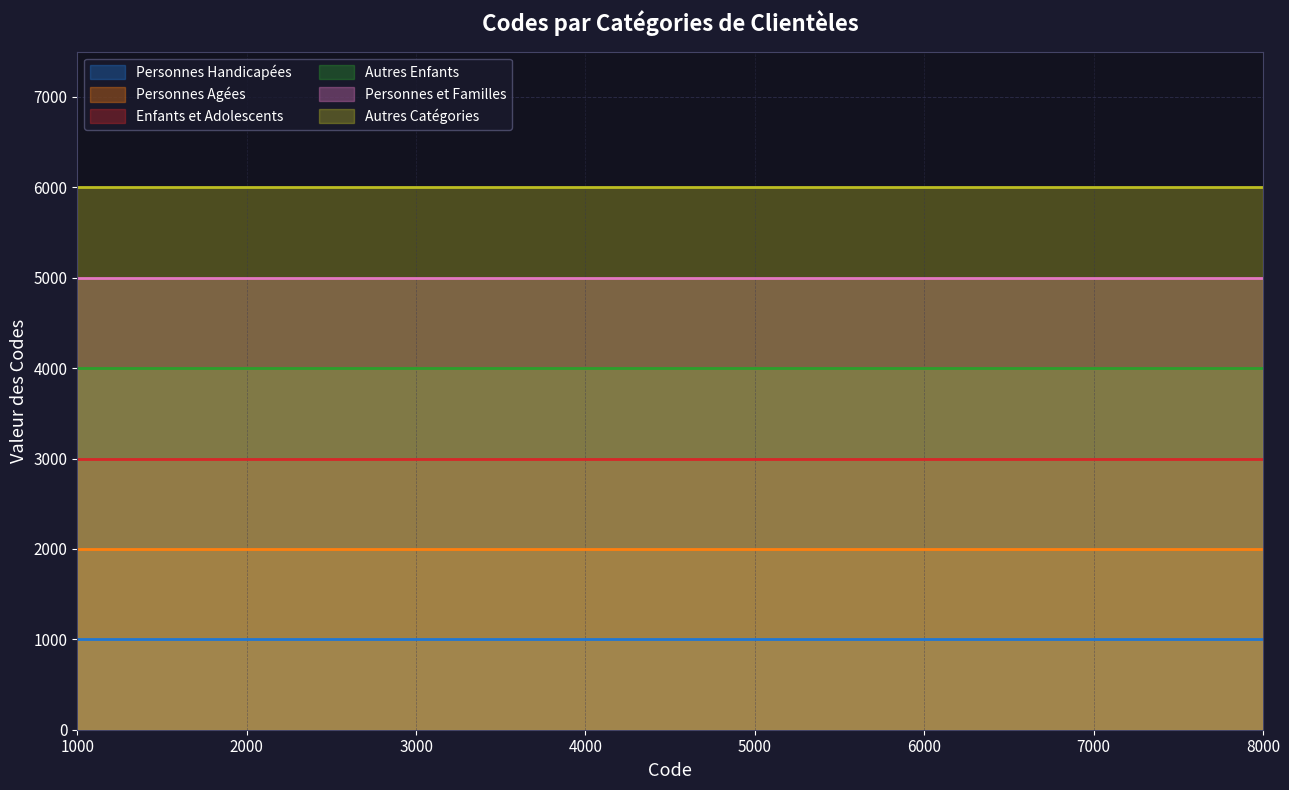

Which series has the largest total across all categories?

Autres Catégories